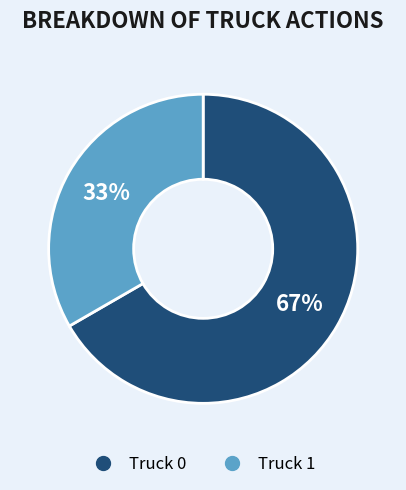

True or false: Truck 0 accounts for 67% of the total.

True